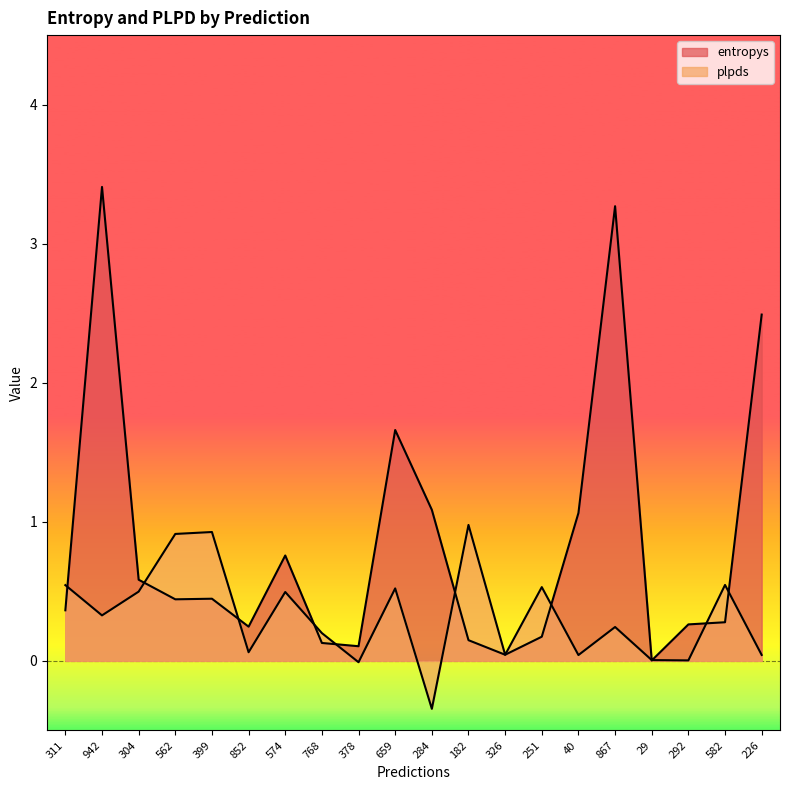

At which category does the chart reach its peak across all series?

942